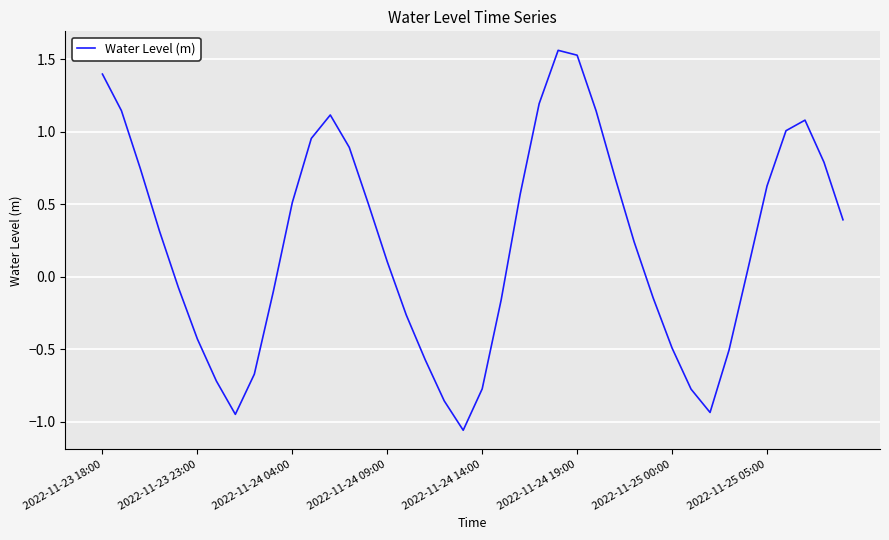

What is the difference between the maximum and minimum values?

2.6